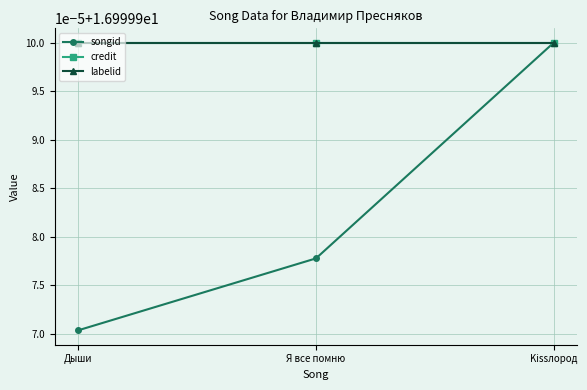

Reading left to right, transcribe all the data shown in this chart.

songid: Дыши=17.0	Я все помню=17.0	Kissлород=17.0
credit: Дыши=17.0	Я все помню=17.0	Kissлород=17.0
labelid: Дыши=17.0	Я все помню=17.0	Kissлород=17.0